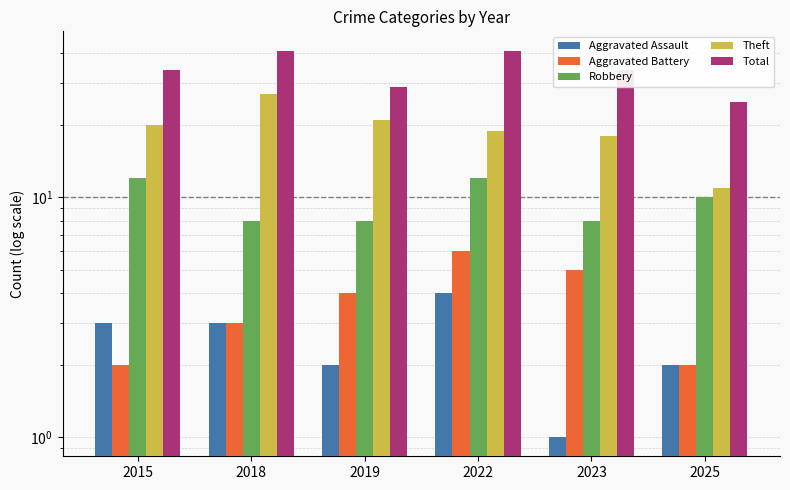

What is the difference between the maximum and minimum values in the Total series?

16